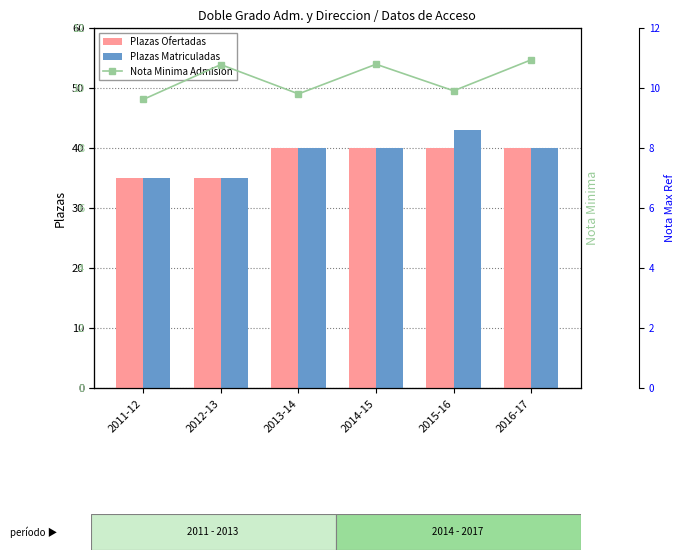

How many categories are shown in the chart?

6